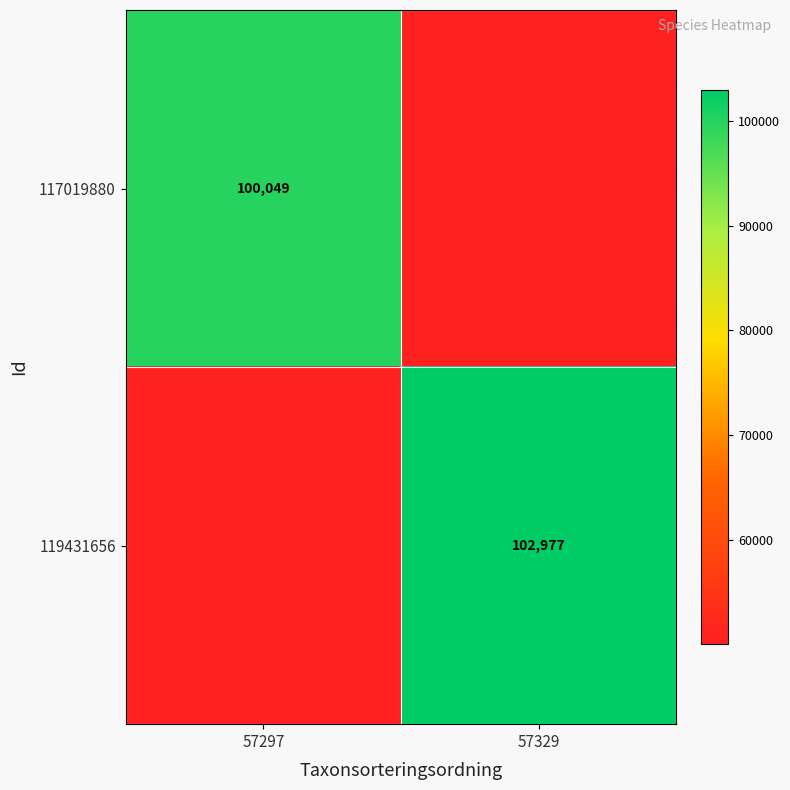

Is the value of 119431656 at 57329 greater than the value of 117019880 at 57297?

Yes